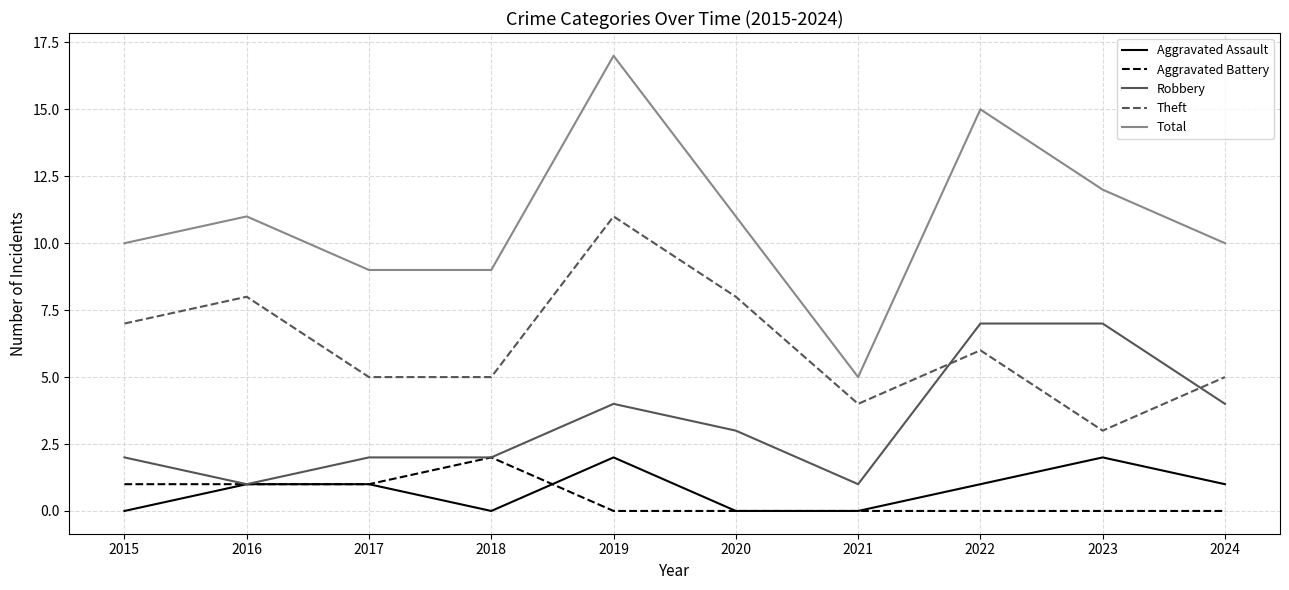

Does the chart display data point markers on the line(s)?

No